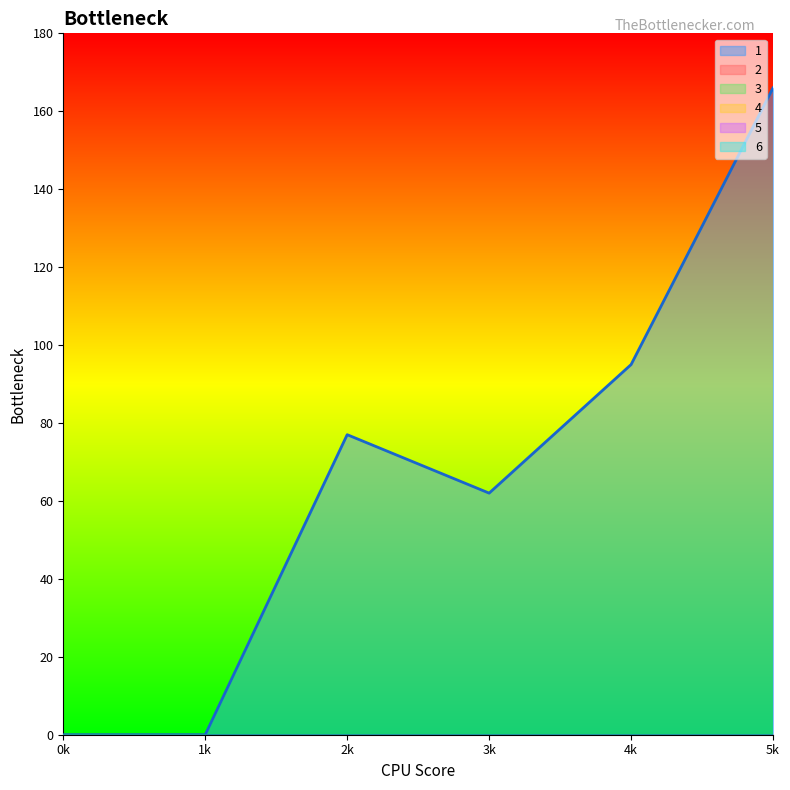

How many categories are shown in the chart?

6